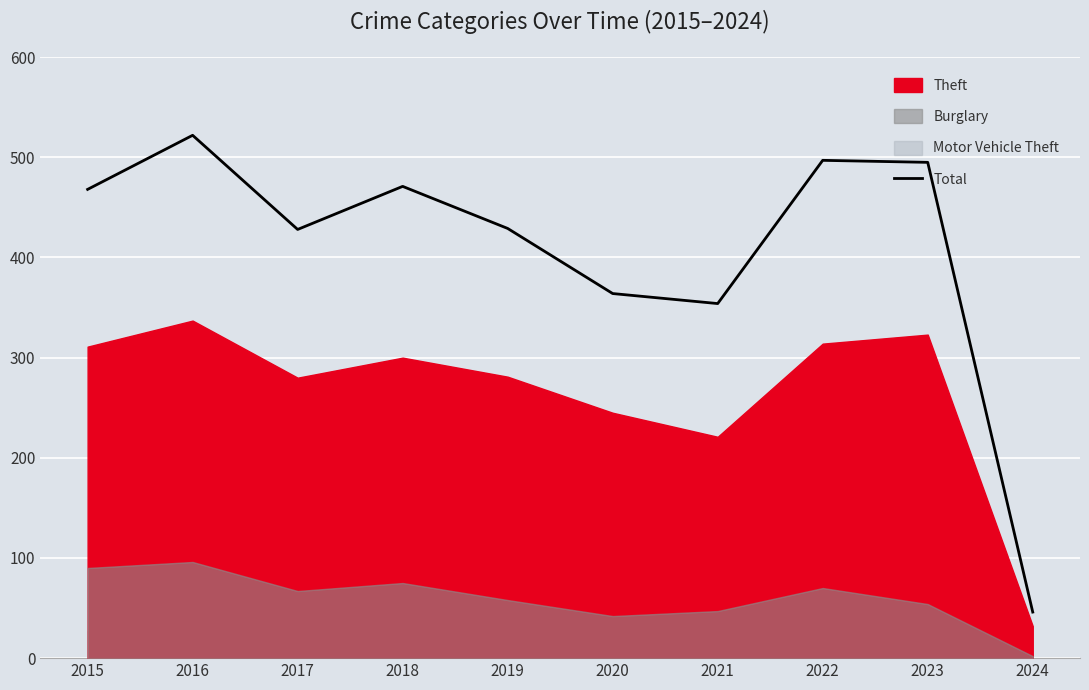

List the labels in order of value, smallest first.

2024, 2021, 2020, 2017, 2019, 2015, 2018, 2023, 2022, 2016